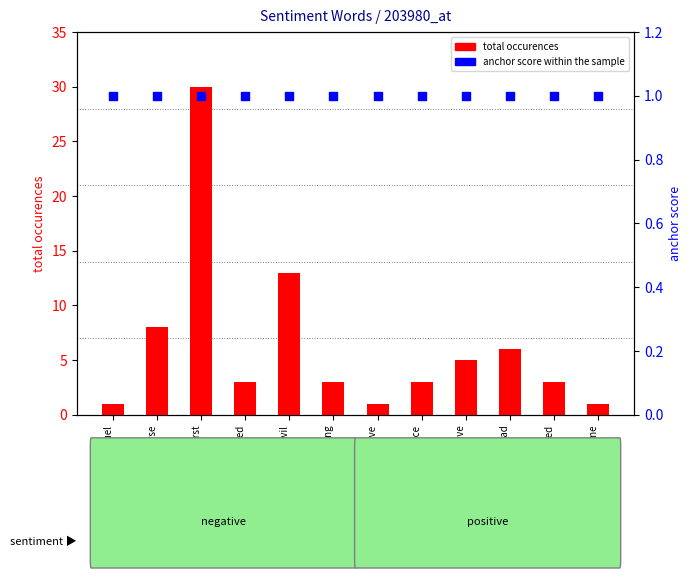

What are all the series names shown in the legend?

total occurences, anchor score within the sample